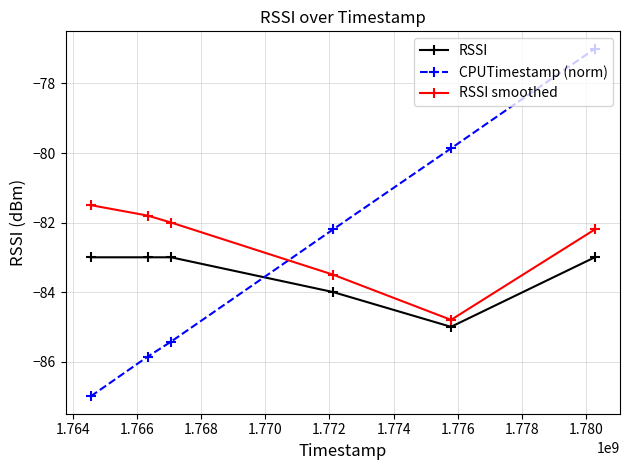

Which series has the widest spread of values?

CPUTimestamp (norm)